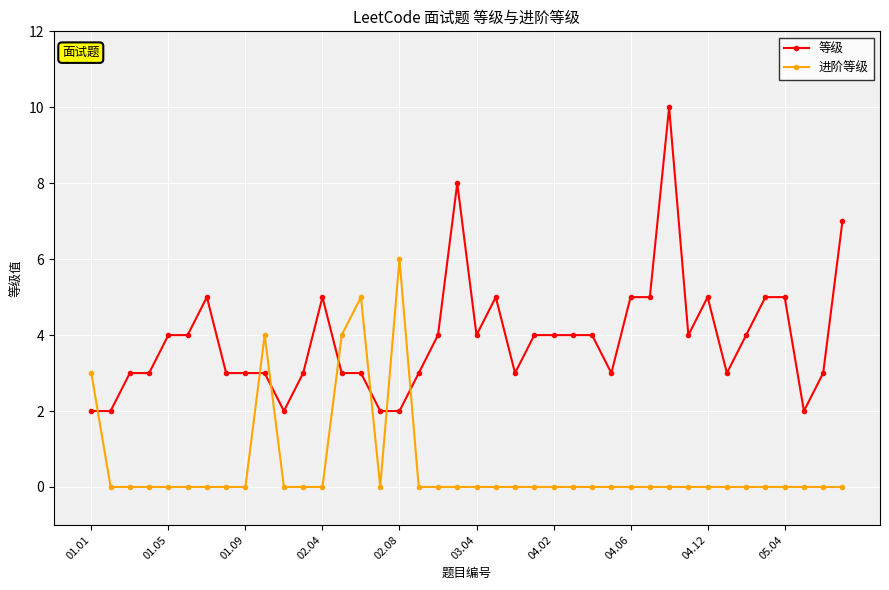

Which series has the largest total across all categories?

等级